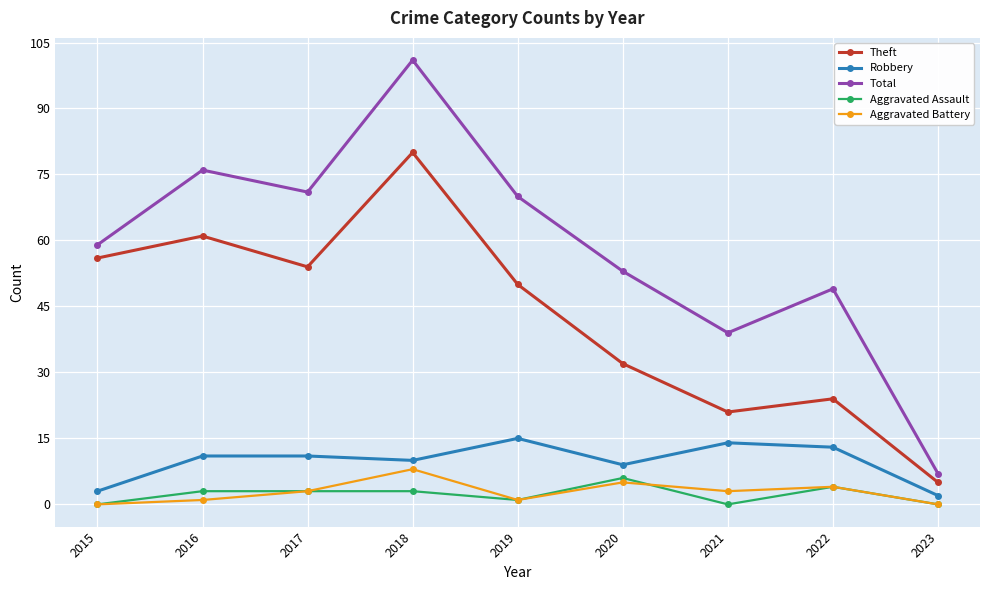

What is the difference between the highest and lowest values at 2020?

48